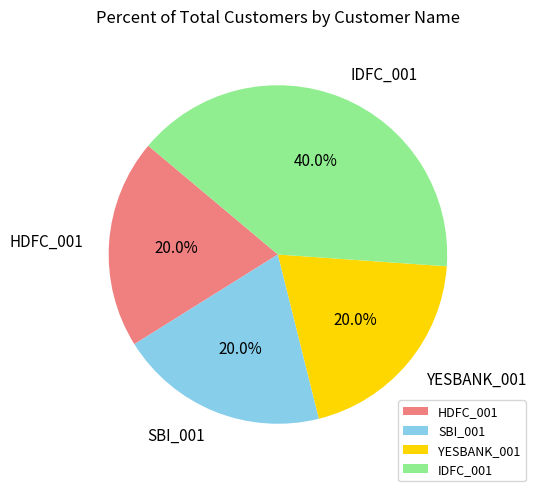

How many segments does this pie chart have?

4